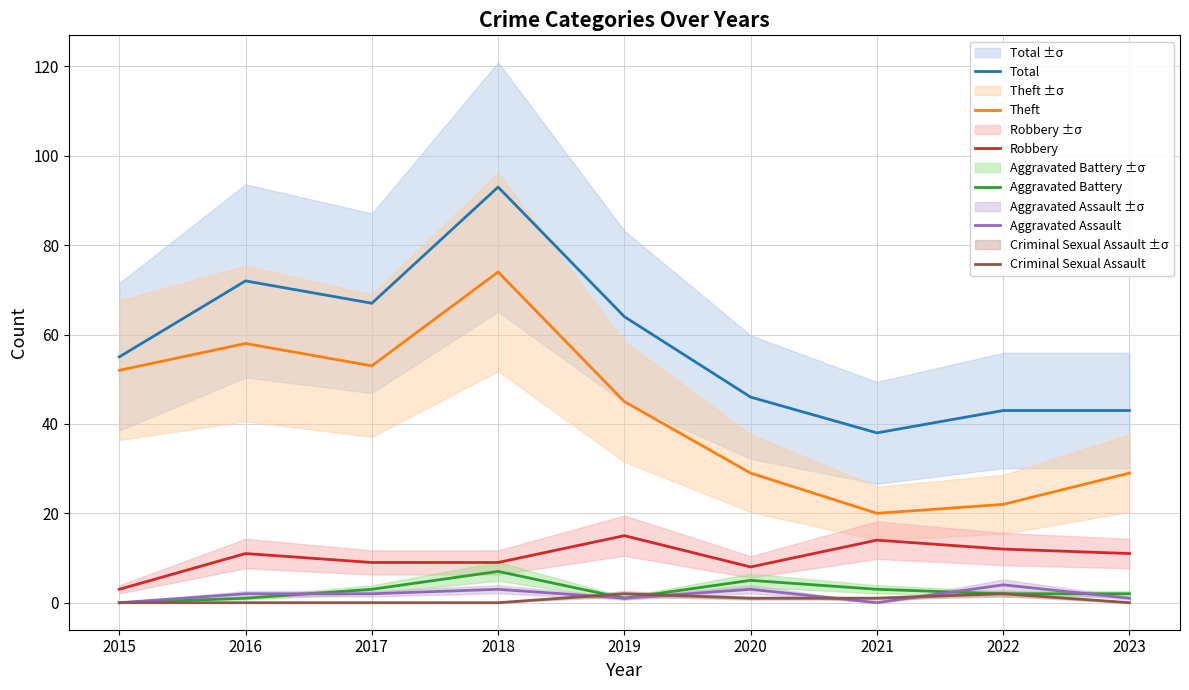

Reading left to right, list all the values displayed in this chart.

Total: 55	72	67	93	64	46	38	43	43
Theft: 52	58	53	74	45	29	20	22	29
Robbery: 3	11	9	9	15	8	14	12	11
Aggravated Battery: 0	1	3	7	1	5	3	2	2
Aggravated Assault: 0	2	2	3	1	3	0	4	1
Criminal Sexual Assault: 0	0	0	0	2	1	1	2	0